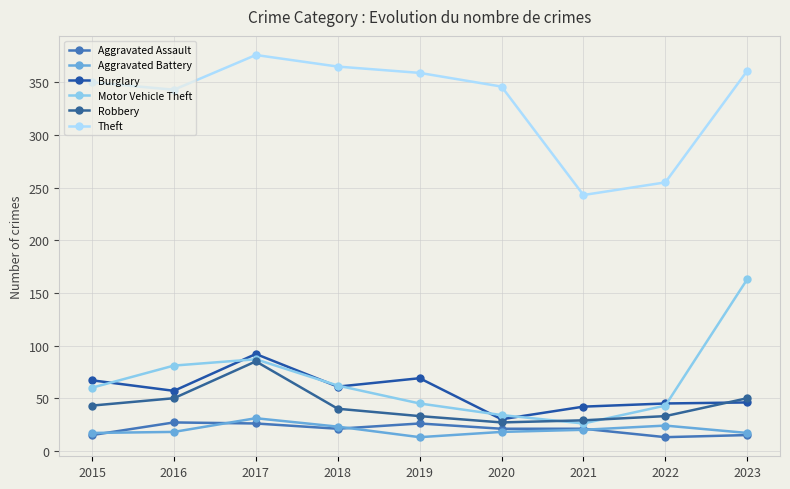

True or false: Burglary and Aggravated Battery intersect in this chart.

False